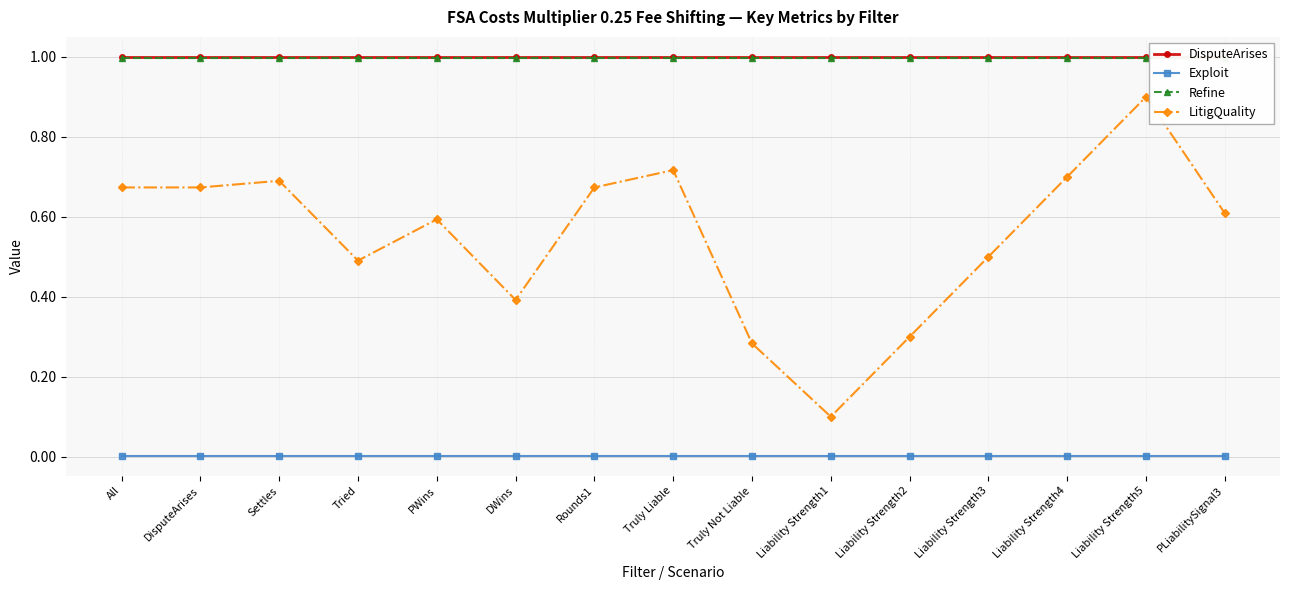

True or false: Refine and Exploit intersect in this chart.

False